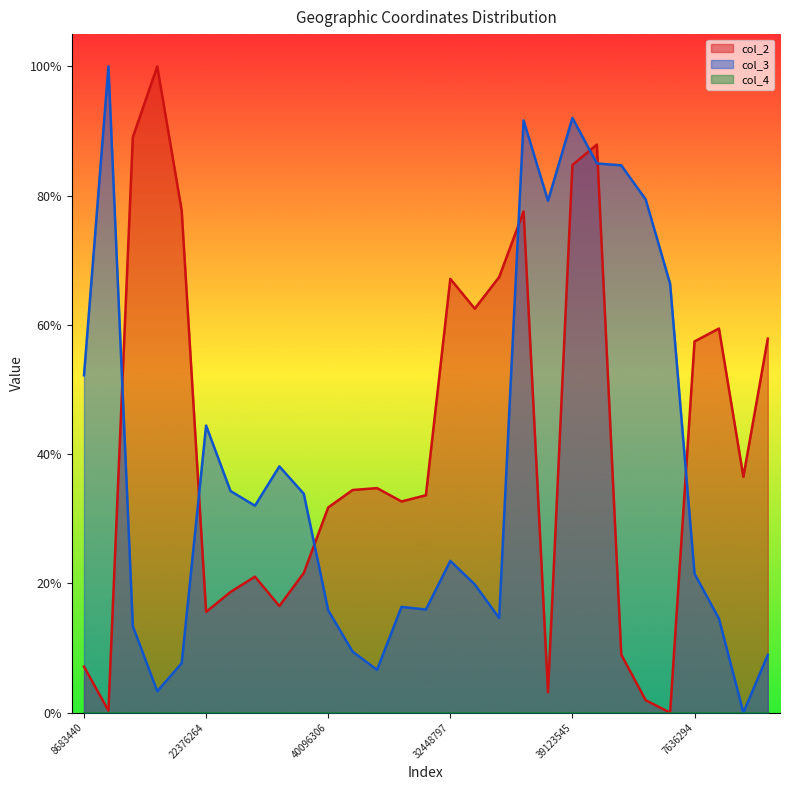

Does the chart display data point markers on the line(s)?

No